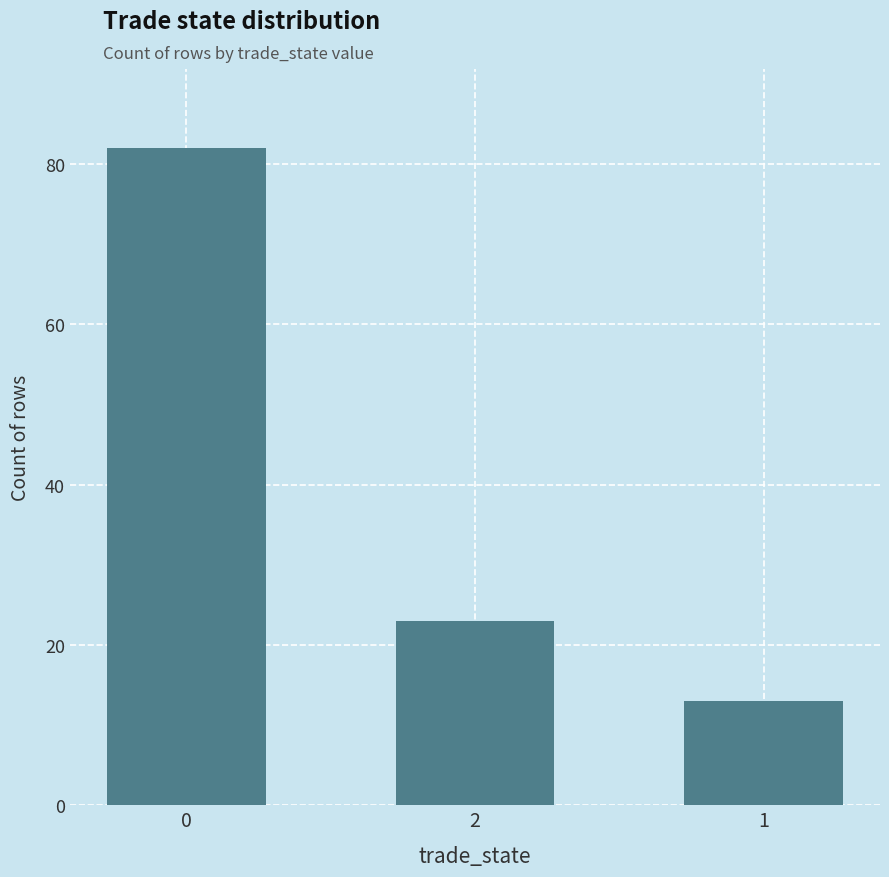

What is the difference between the values at 0 and 1?

69